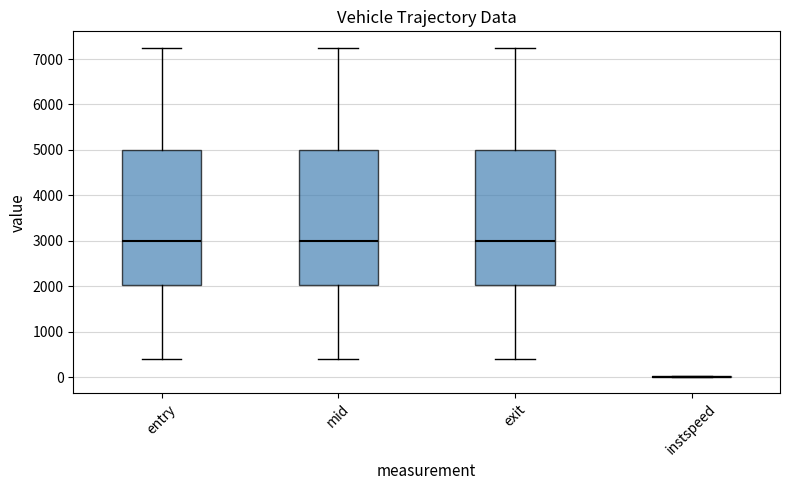

Reading left to right, transcribe this box plot: for each box, give where its median line is, the range the box spans, and where its two whiskers end, as read against the y-axis. The values are not printed on the chart, so give them approximately, as read against the axis.

entry: median 3000, box 2000 to 5000, whiskers 400 to 7200
mid: median 3000, box 2000 to 5000, whiskers 400 to 7200
exit: median 3000, box 2000 to 5000, whiskers 400 to 7200
instspeed: box collapsed to a line at 0, whiskers 0 to 0